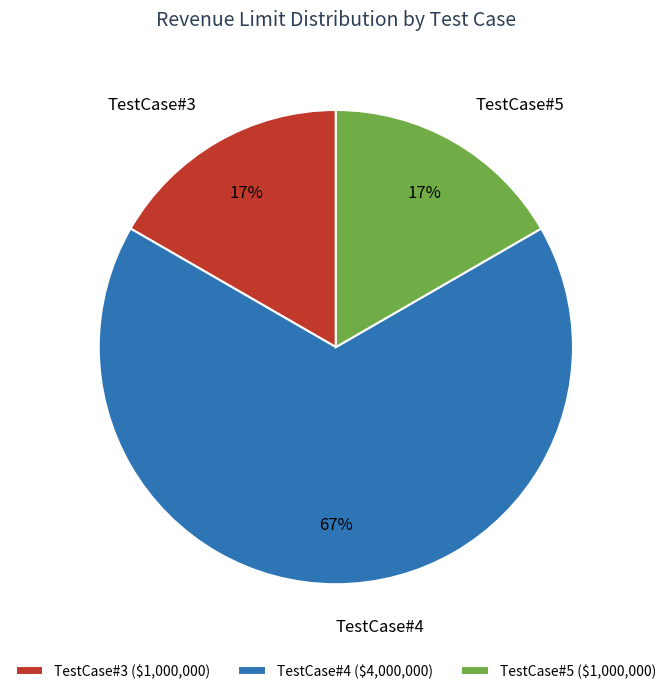

Does TestCase#5 represent more than half of the total?

No